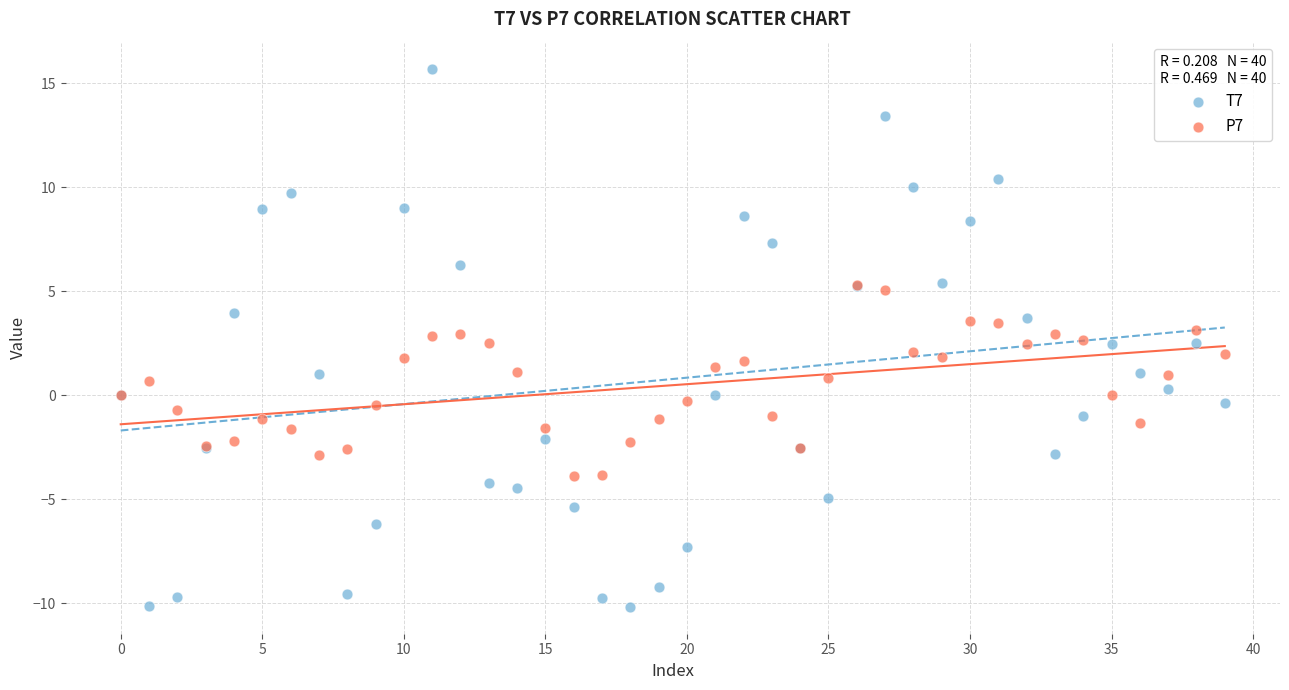

Which series has the widest spread of Y values?

T7